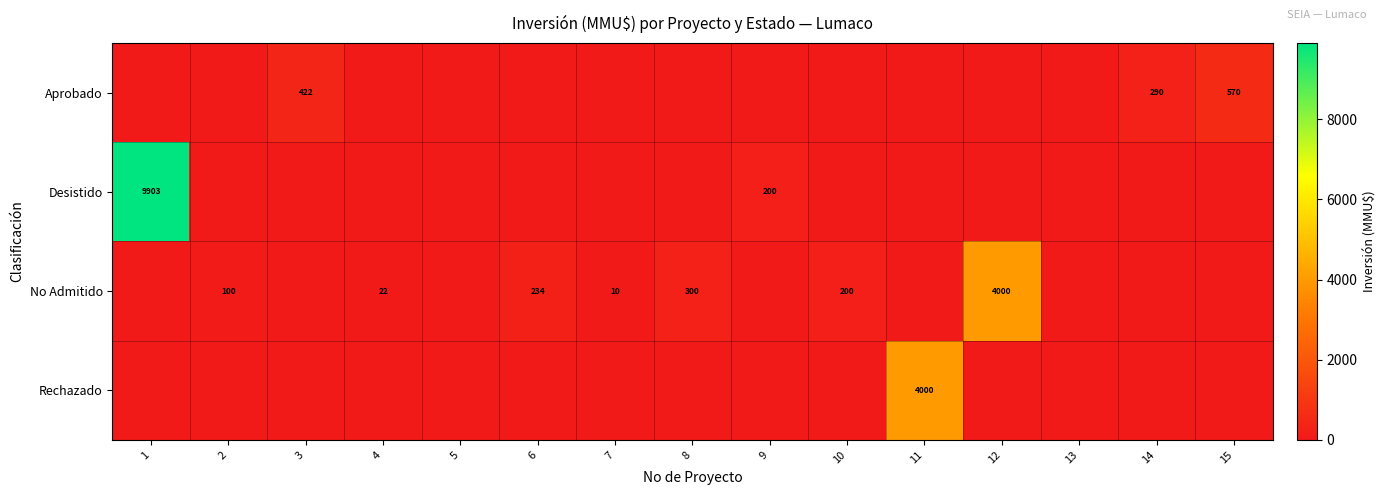

True or false: Rechazado has a value of 2319 at 11.

False